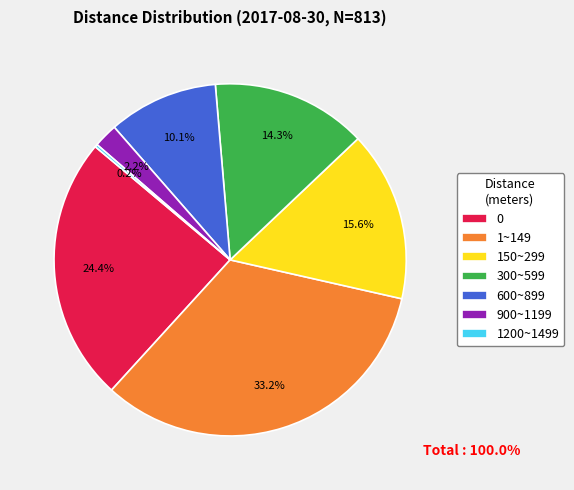

To the nearest percent, what portion does 300~599 represent?

14%